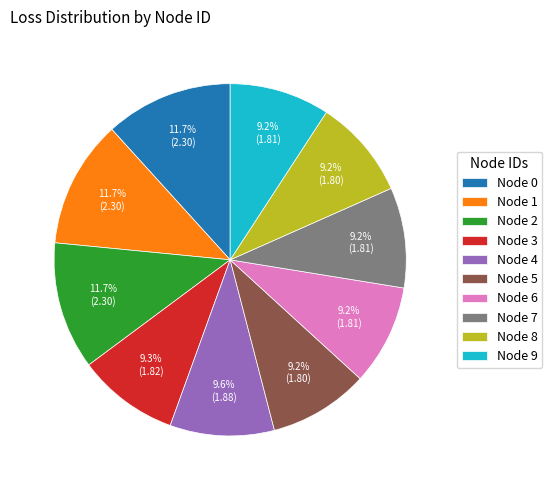

What is the ratio of the value at Node 4 to the value at Node 3?

1.0